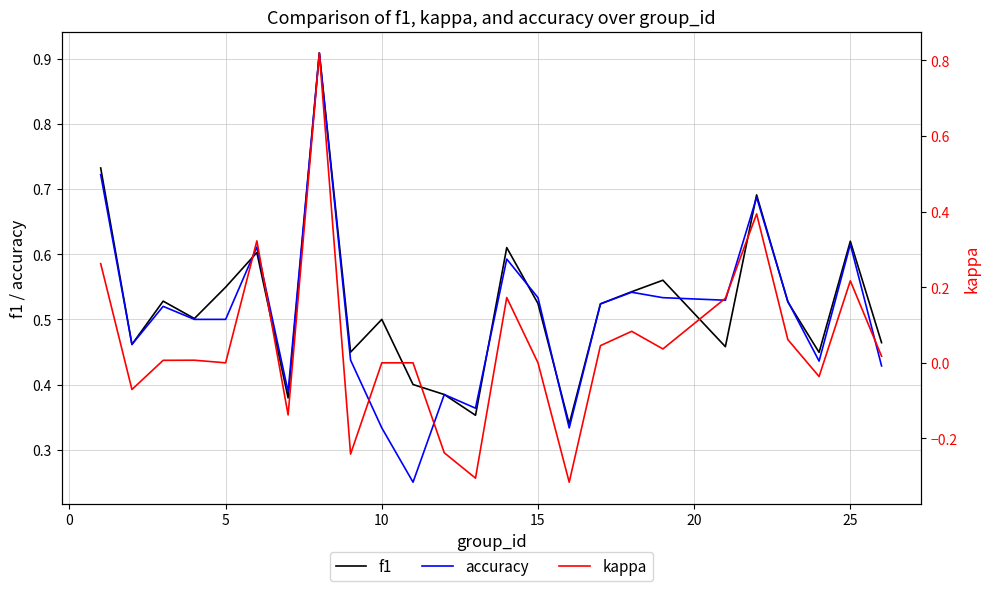

True or false: f1 has more than 0 points higher than both neighbors.

True